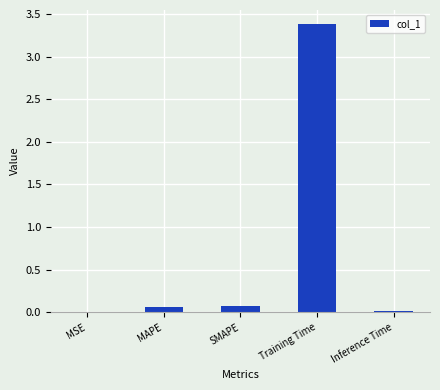

Read the value at Training Time.

3.4